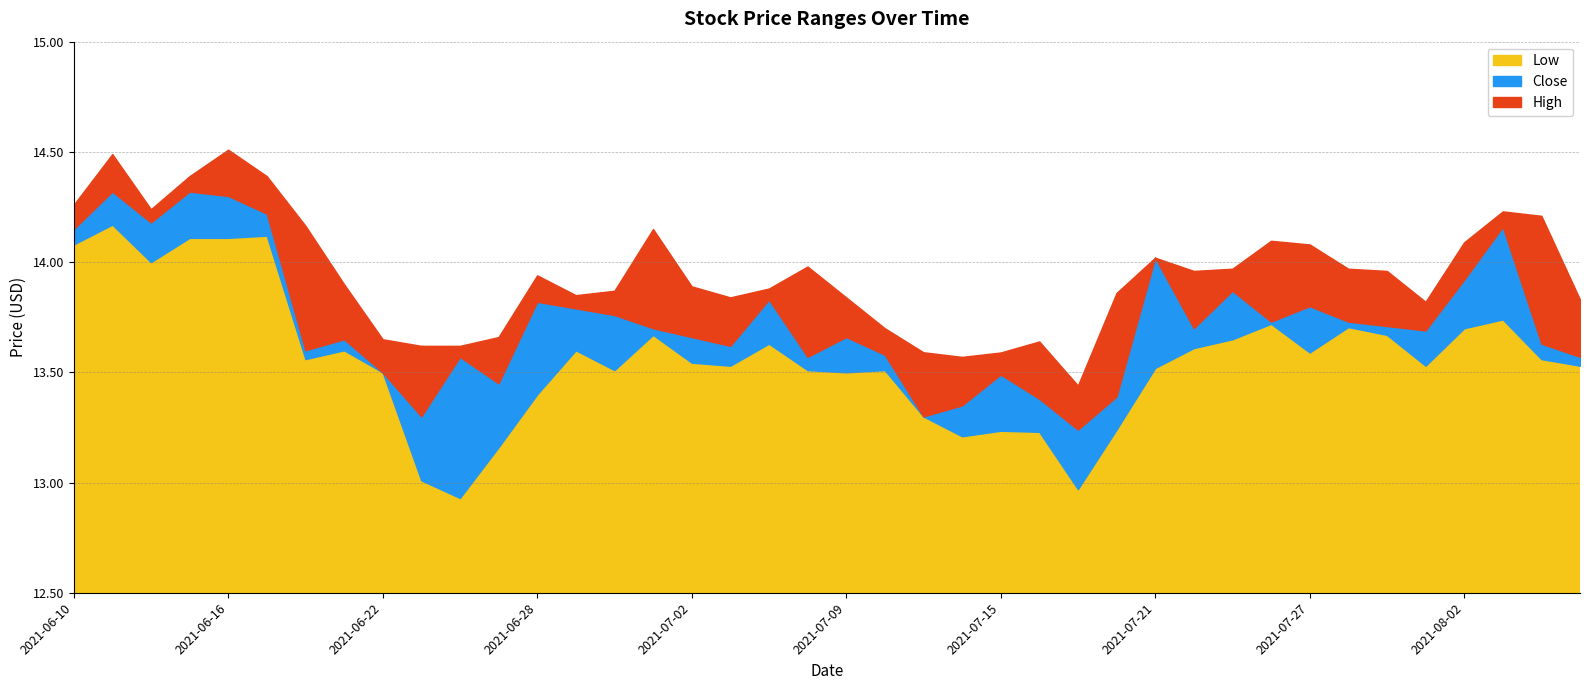

The High series shows 14.4 at 2021-06-15. True or false?

True